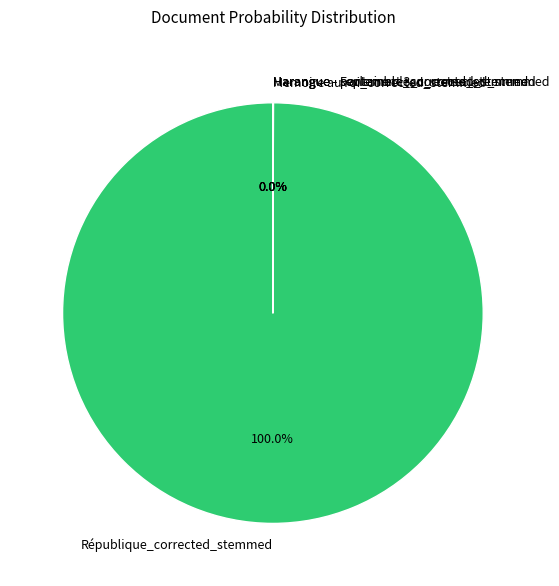

Which slice represents more than half of the pie?

République_corrected_stemmed